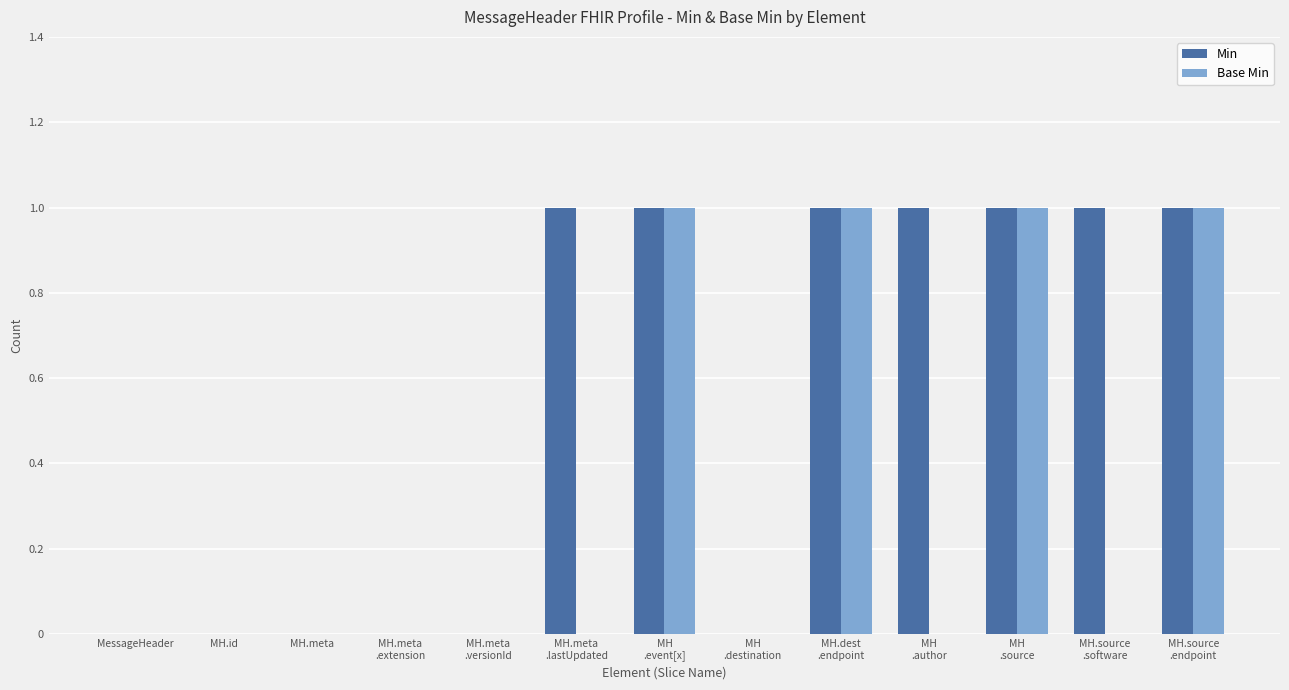

What are all the series names shown in the legend?

Min, Base Min